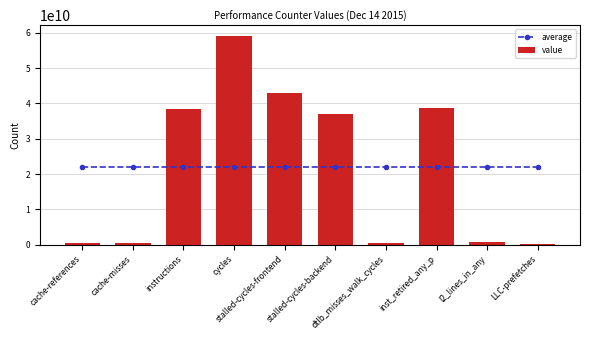

Is the value of value at cycles greater than the value of average at cache-misses?

Yes